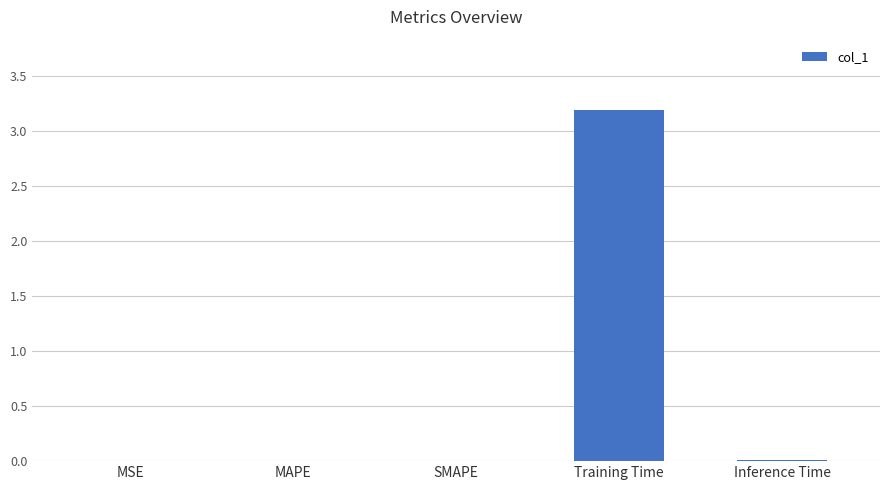

What is the sum of all values?

3.2